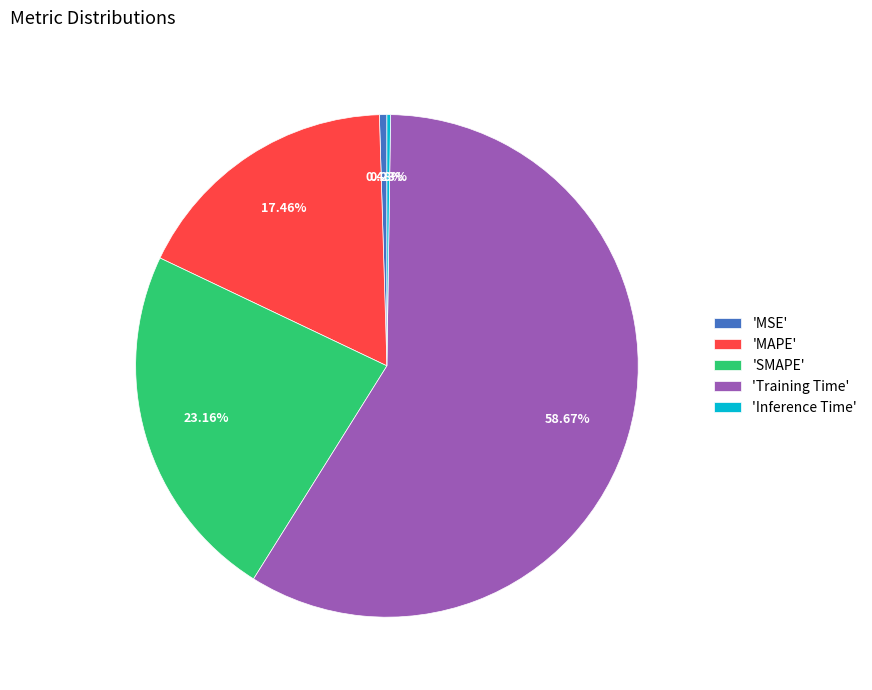

Which has a higher value, 'SMAPE' or 'MSE'?

'SMAPE'